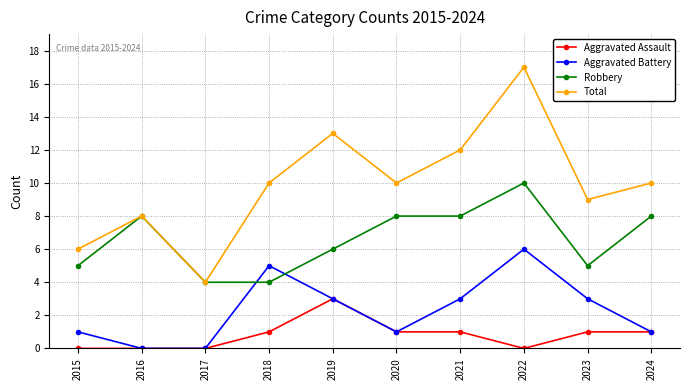

True or false: Aggravated Battery and Total cross at least once.

False